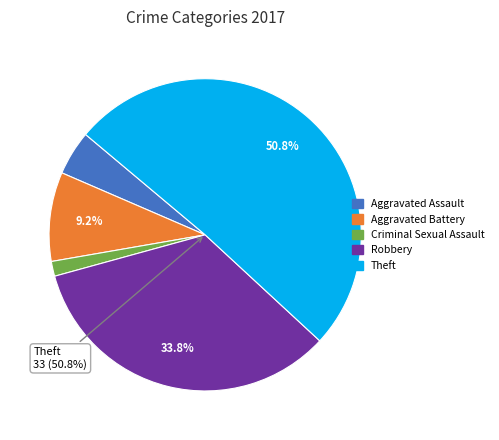

Is the sum of Aggravated Battery and Aggravated Assault greater than half?

No